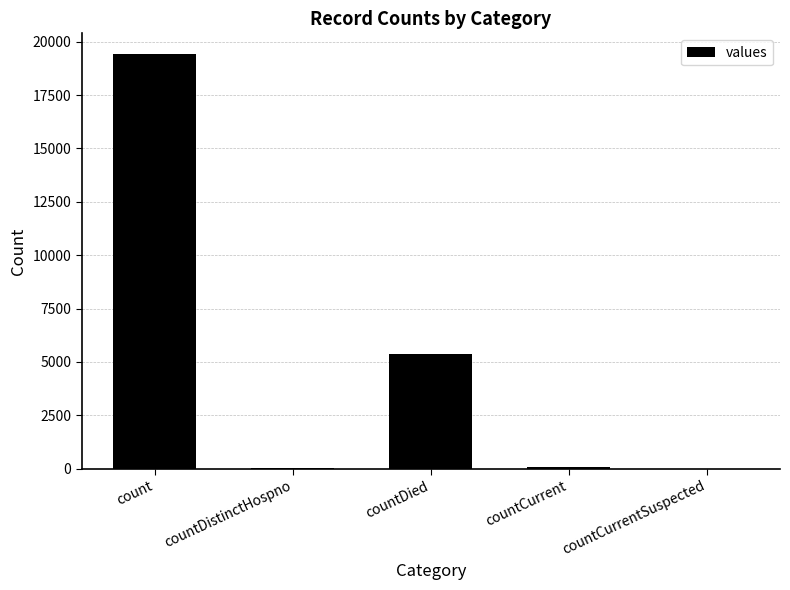

How many categories are shown in the chart?

5